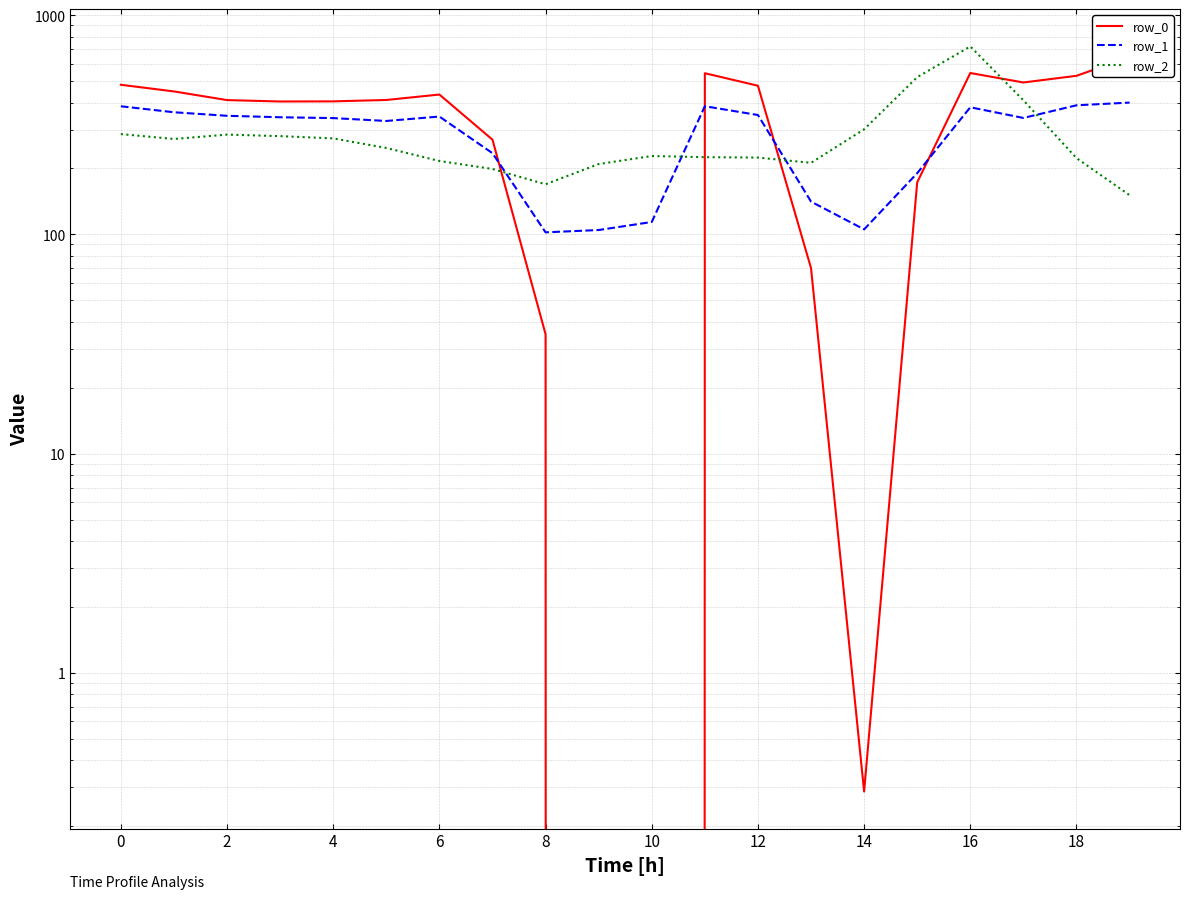

At which category is the sum across all series the highest?

16